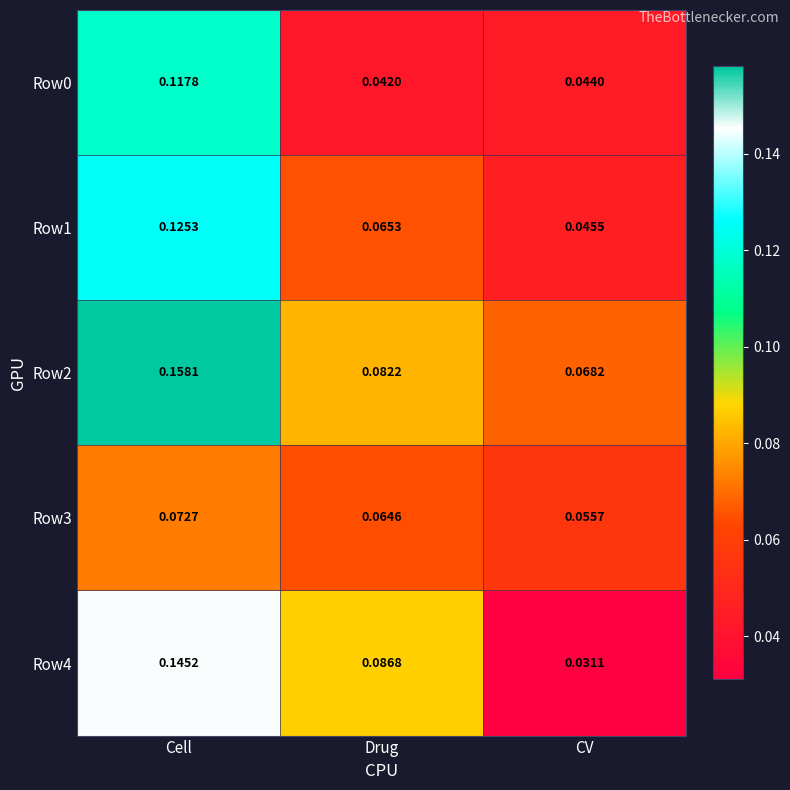

Is the value of Row2 at CV greater than the value of Row4 at Drug?

No